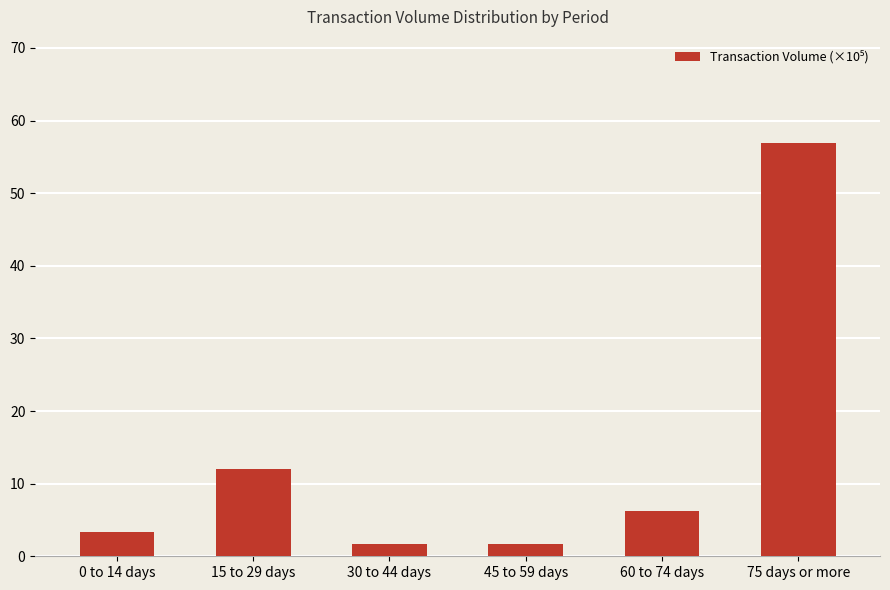

What is the change in value from 0 to 14 days to 15 to 29 days?

+8.7